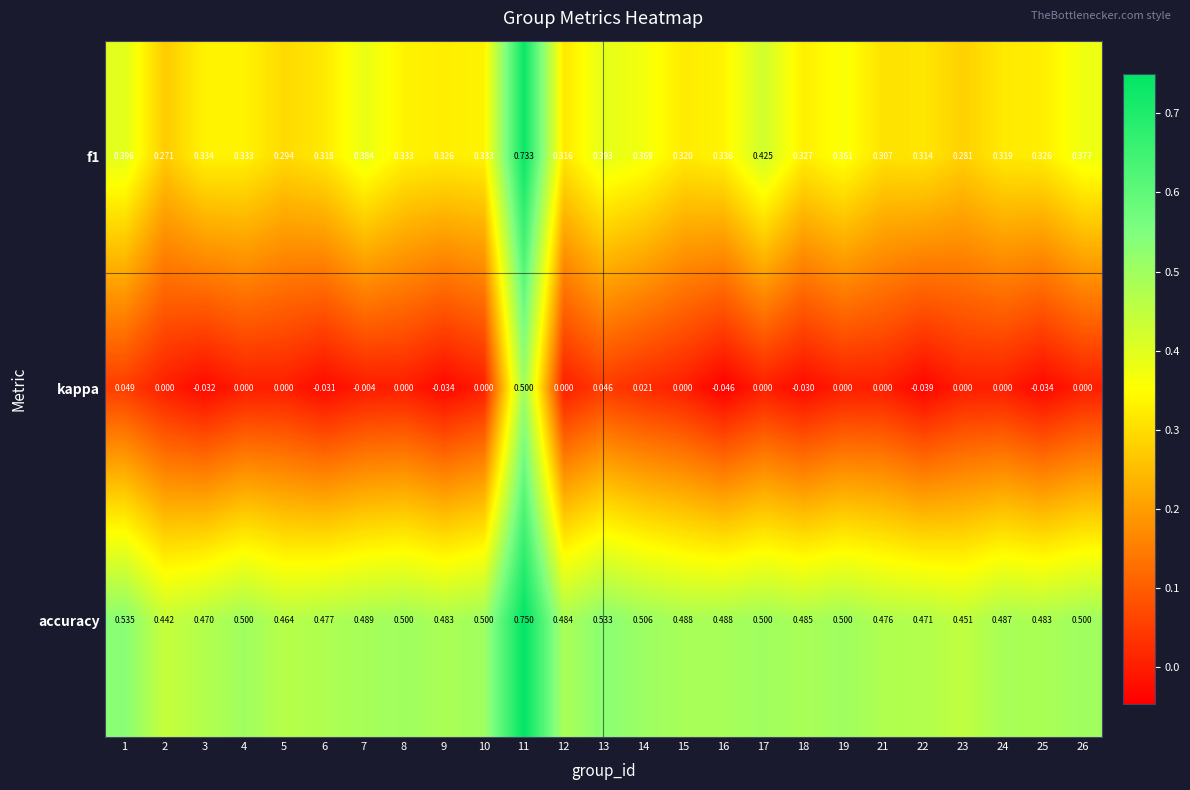

Which series has the largest total across all categories?

accuracy